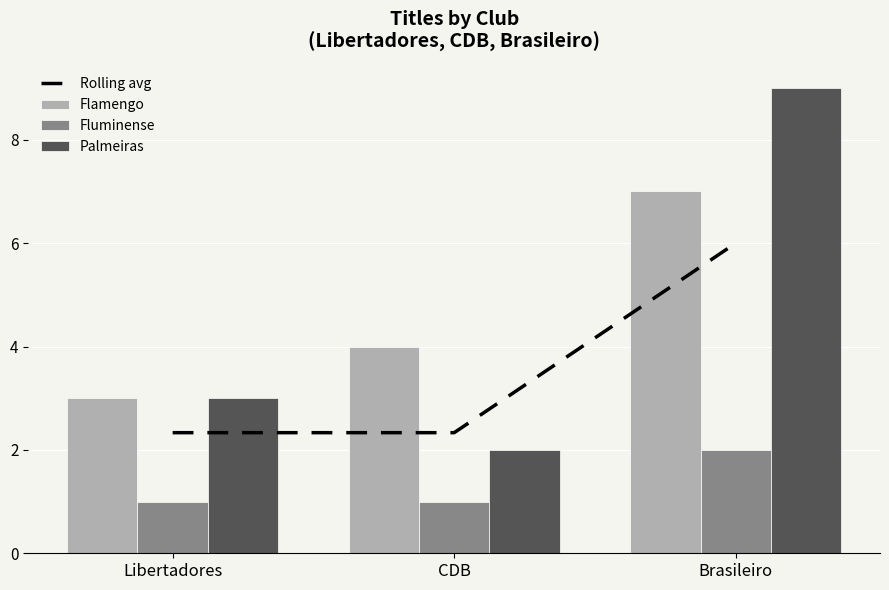

What is the highest value of the Palmeiras series?

9